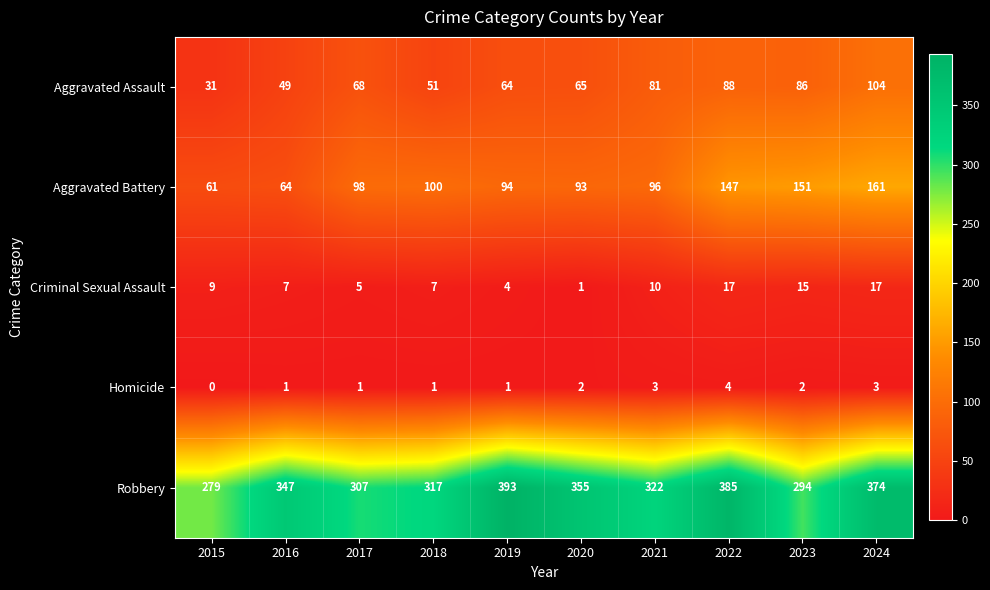

What is the sum of the Aggravated Assault values at 2020 and 2024?

169